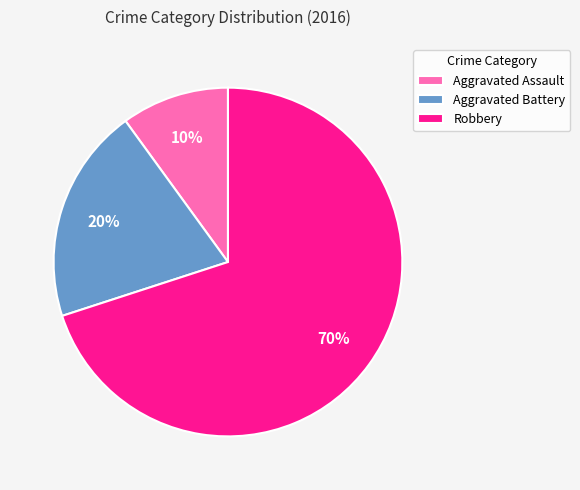

To the nearest percent, what is the combined percentage of Aggravated Battery and Robbery?

90%